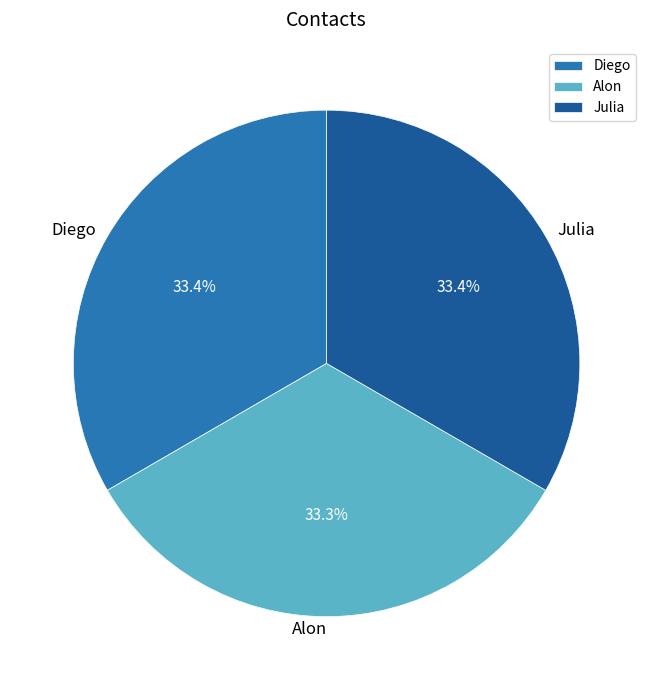

How many slices are in this pie chart?

3